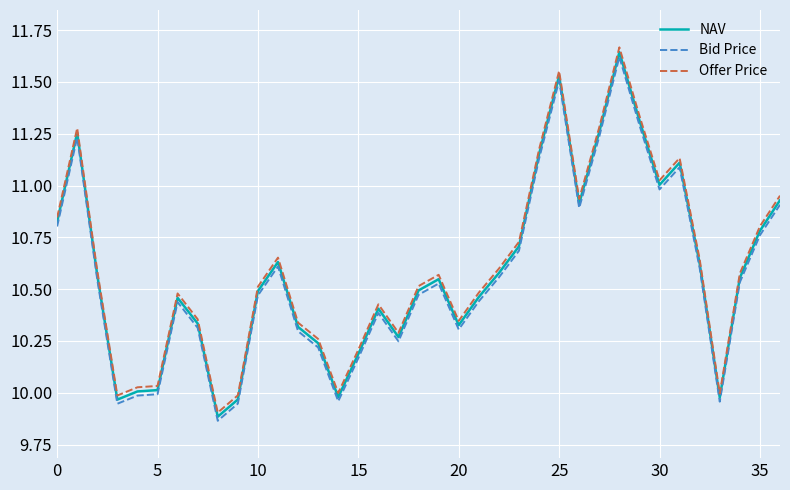

True or false: NAV and Bid Price cross at least once.

False